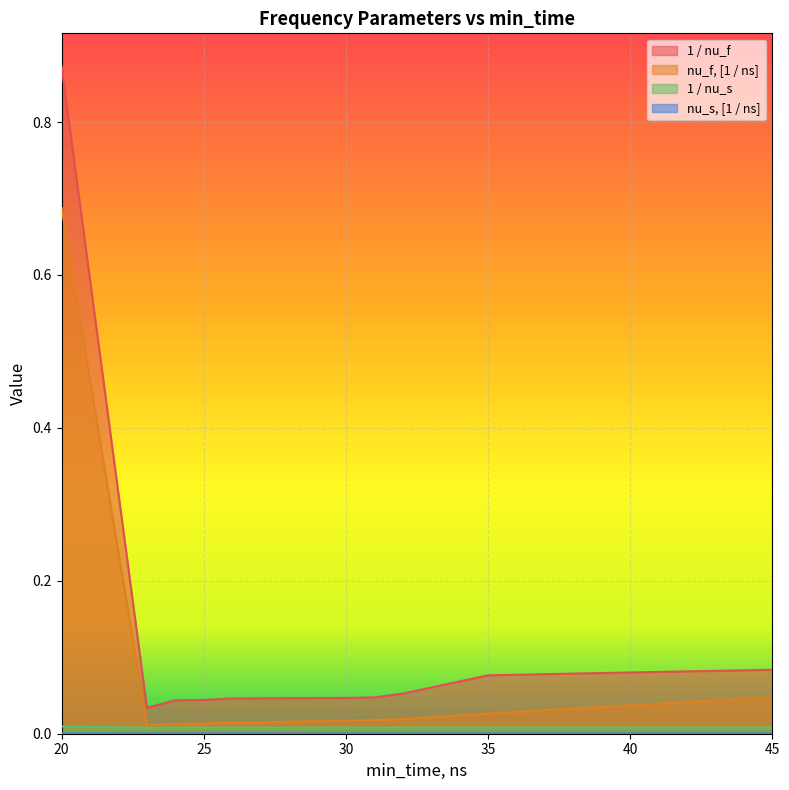

How many data points does each series have?

11